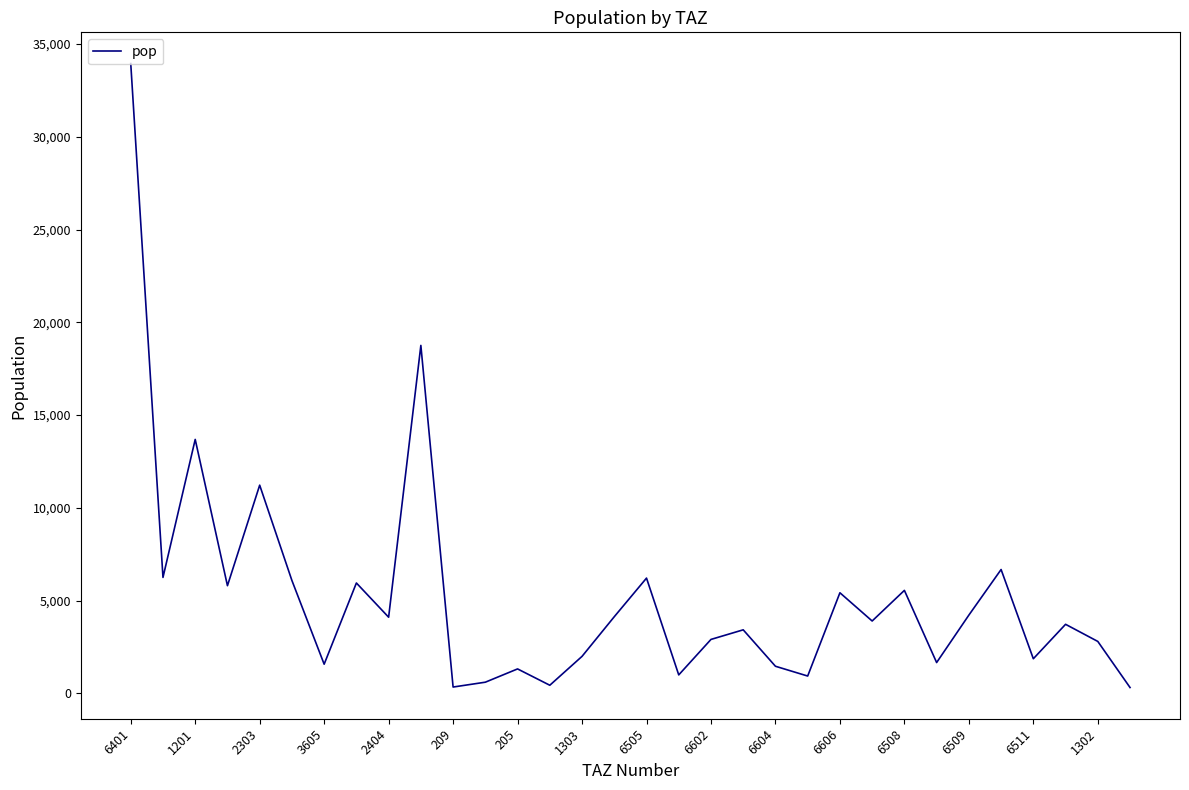

Is this an area chart (filled region under the line)?

No